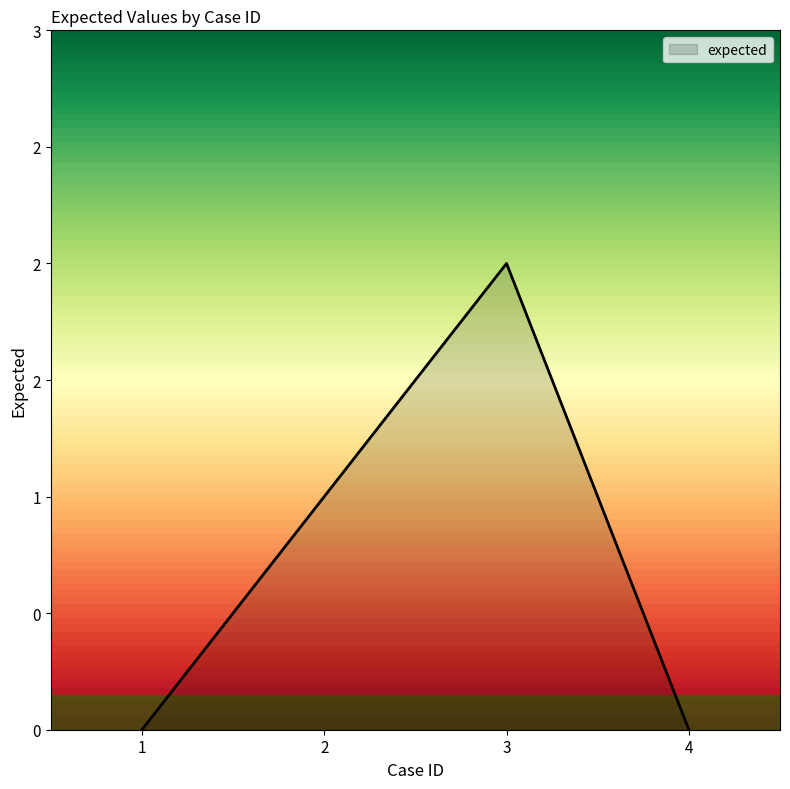

Is this an area chart (filled region under the line)?

Yes